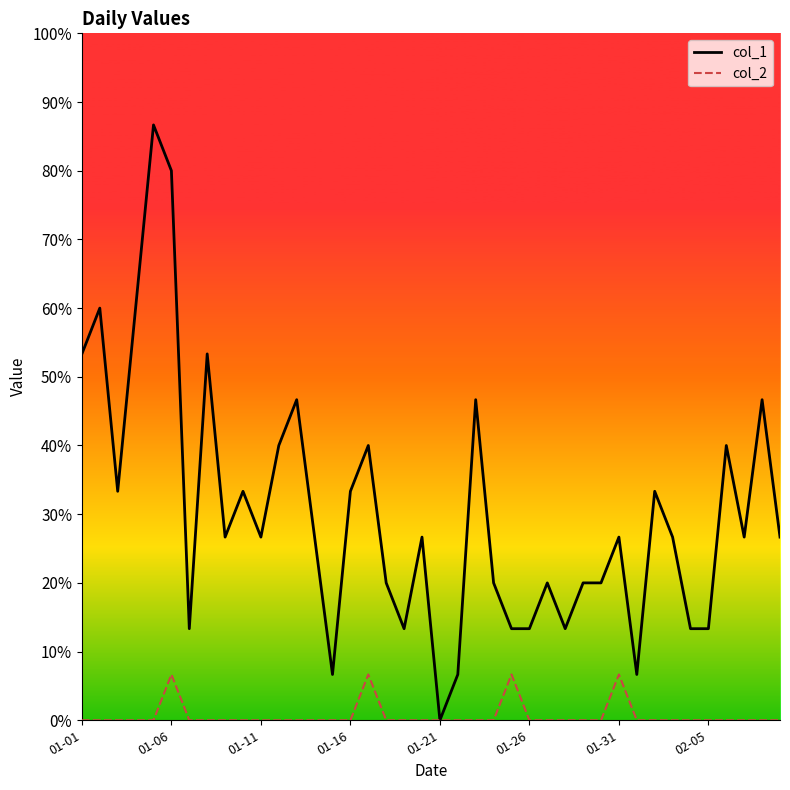

Reading left to right, extract all data points from this chart.

col_1_line: 8	9	5	9	13	12	2	8	4	5	4	6	7	4	1	5	6	3	2	4	0	1	7	3	2	2	3	2	3	3	4	1	5	4	2	2	6	4	7	4
col_2_line: 0	0	0	0	0	1	0	0	0	0	0	0	0	0	0	0	1	0	0	0	0	0	0	0	1	0	0	0	0	0	1	0	0	0	0	0	0	0	0	0